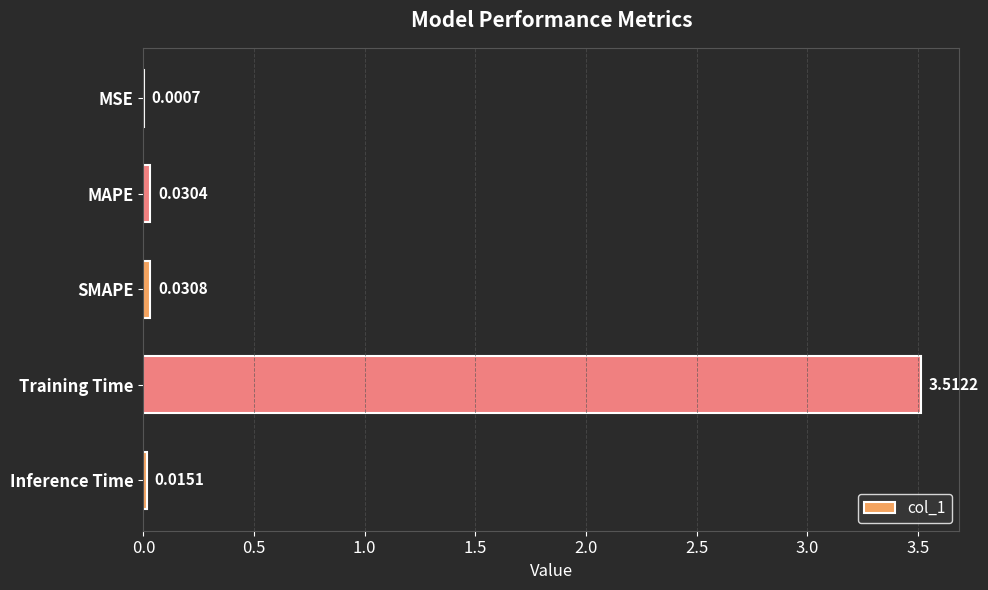

What is the change in value from SMAPE to Training Time?

+3.5